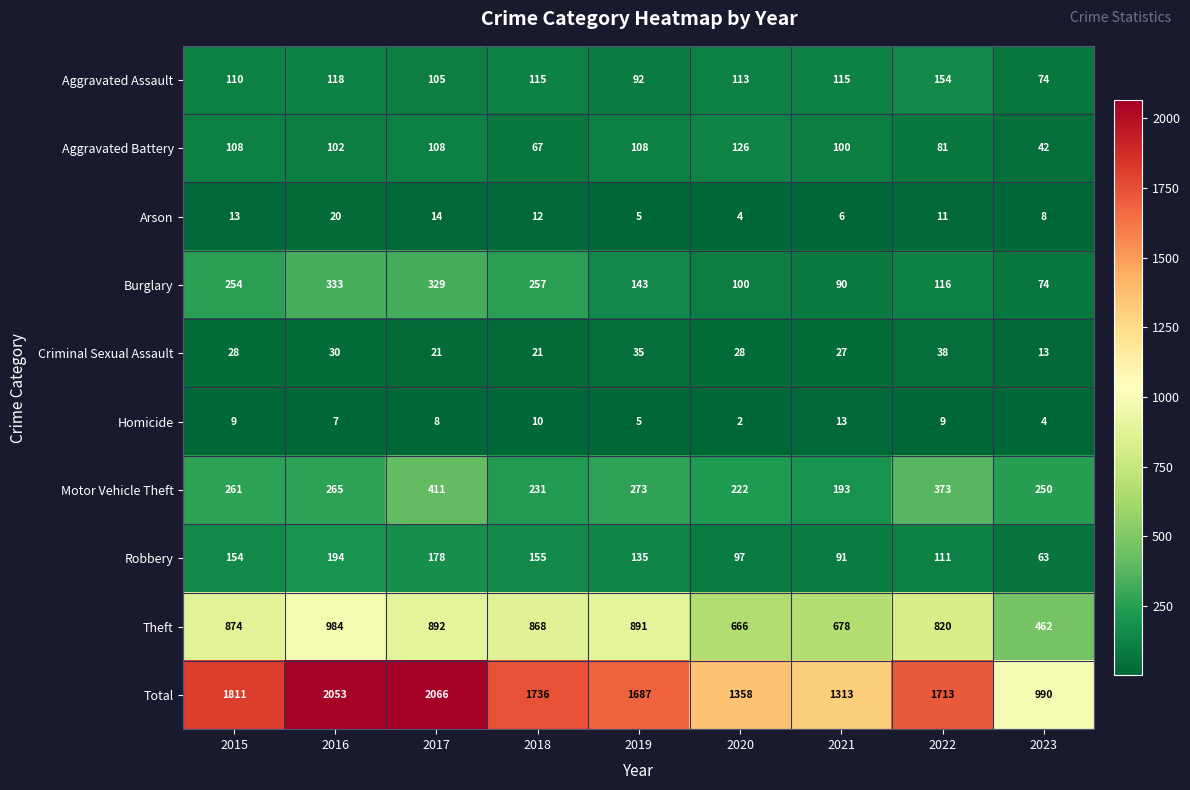

What value does the Aggravated Battery series have at 2017?

108